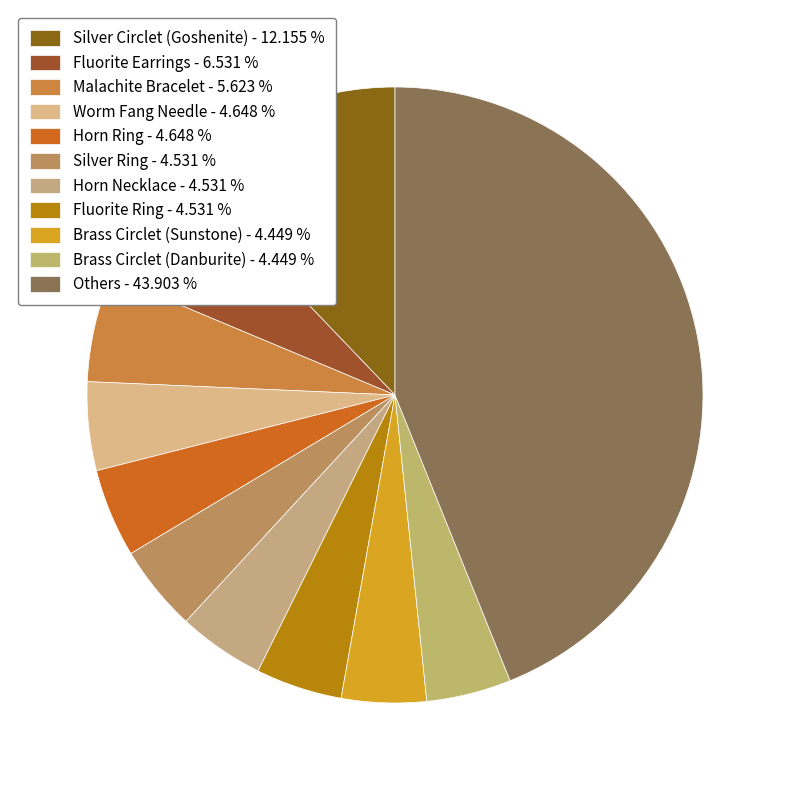

What is the largest slice in the pie chart?

Others - 43.903 %